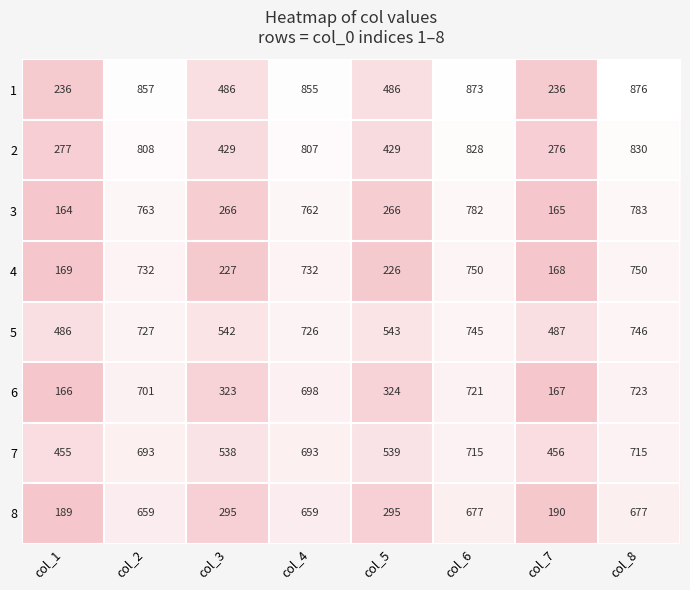

At col_4, list the series in order from smallest to largest.

8, 7, 6, 5, 4, 3, 2, 1